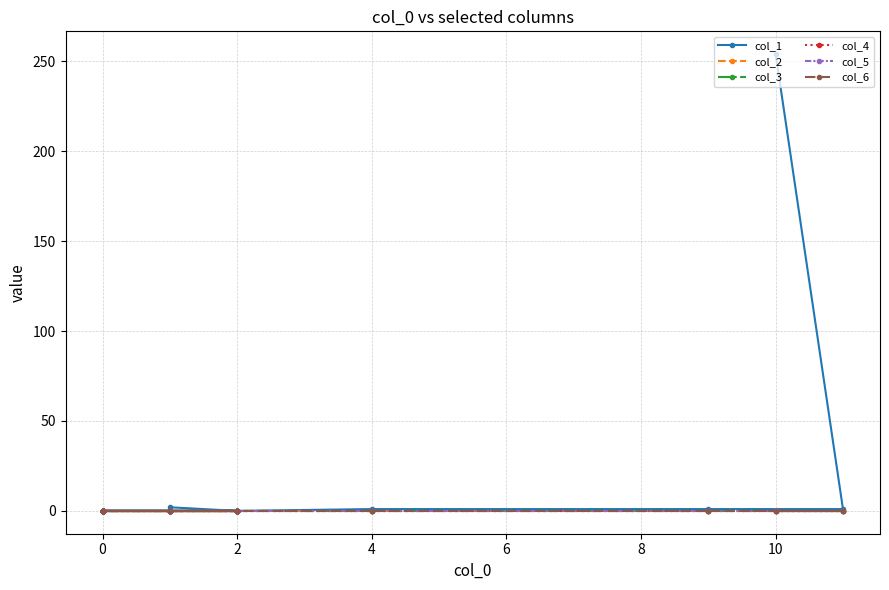

Which series has the largest range (max minus min)?

col_1